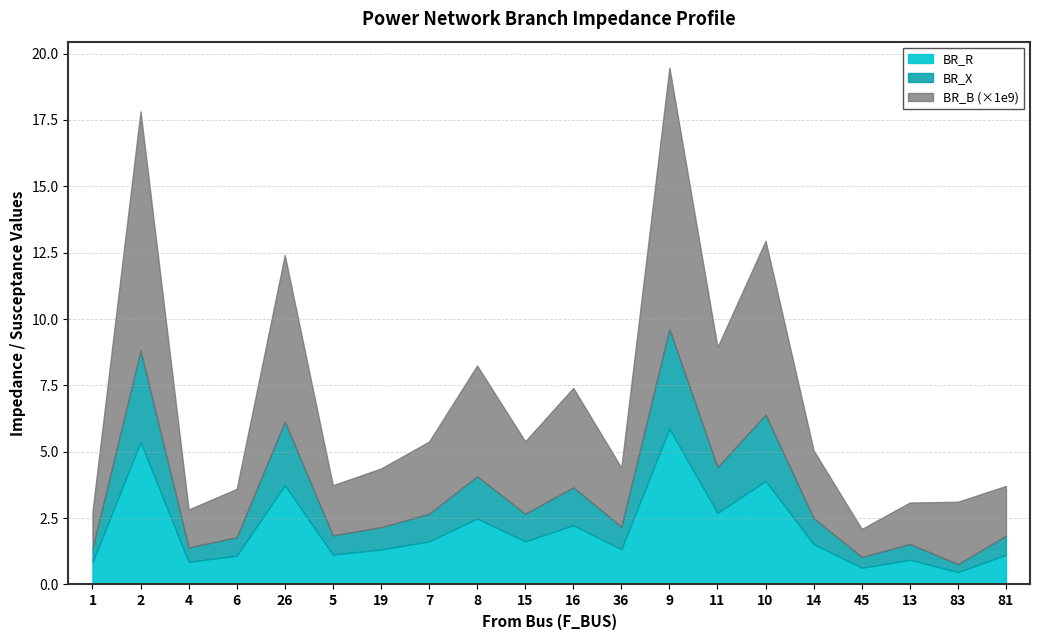

Reading left to right, extract all data points from this chart.

BR_R: 0.8	5.4	0.9	1.1	3.7	1.1	1.3	1.6	2.5	1.6	2.2	1.3	5.9	2.7	3.9	1.5	0.6	0.9	0.5	1.1
BR_X: 0.5	3.4	0.5	0.7	2.4	0.7	0.8	1.0	1.6	1.0	1.4	0.8	3.8	1.7	2.5	1.0	0.4	0.6	0.3	0.7
BR_B: 0.0	0.0	0.0	0.0	0.0	0.0	0.0	0.0	0.0	0.0	0.0	0.0	0.0	0.0	0.0	0.0	0.0	0.0	0.0	0.0